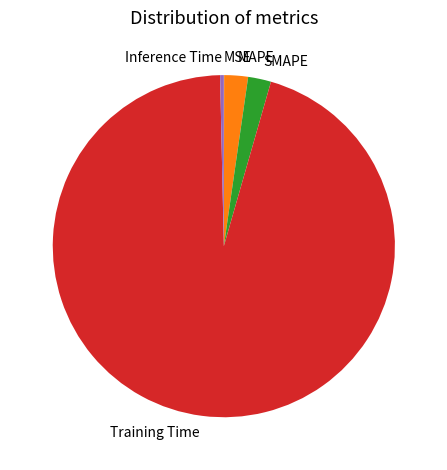

Is there a majority slice in this chart?

Yes